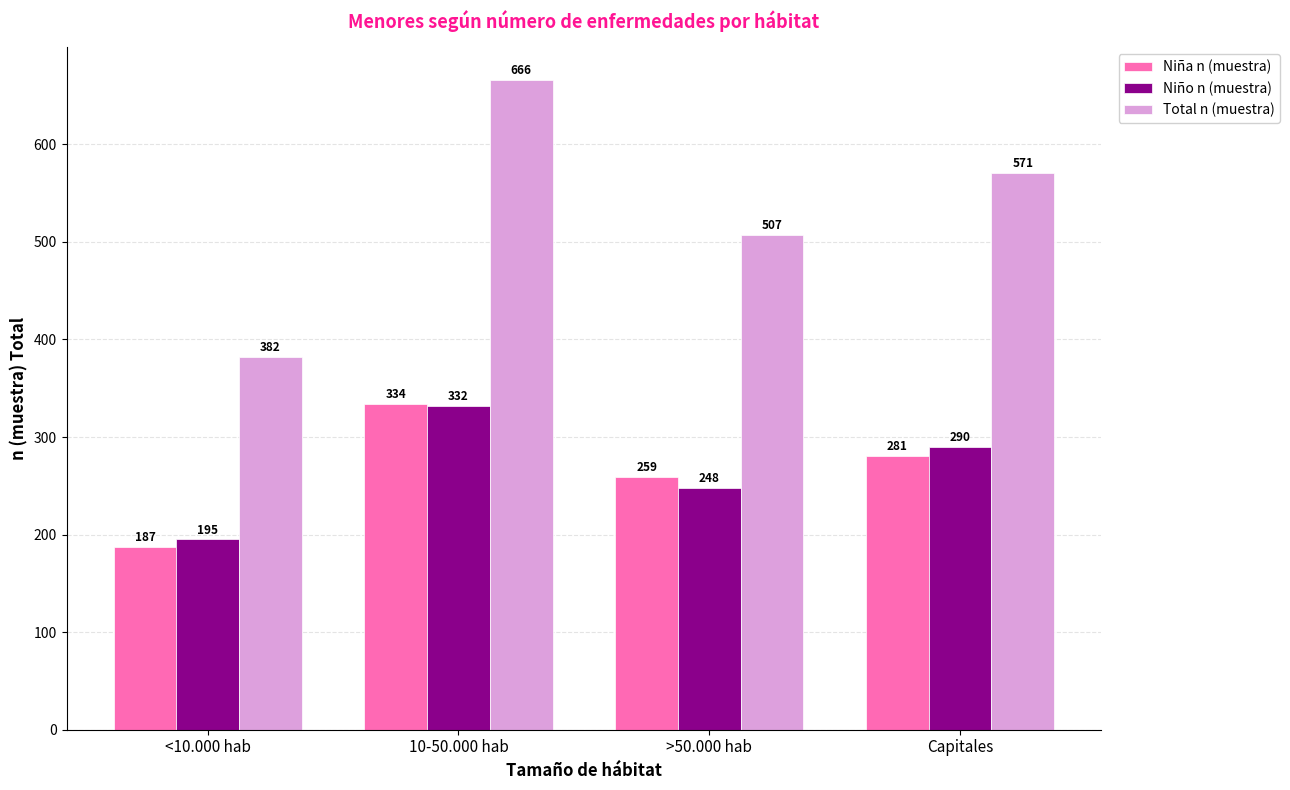

Read the Total n (muestra) value at 10-50.000 hab.

666